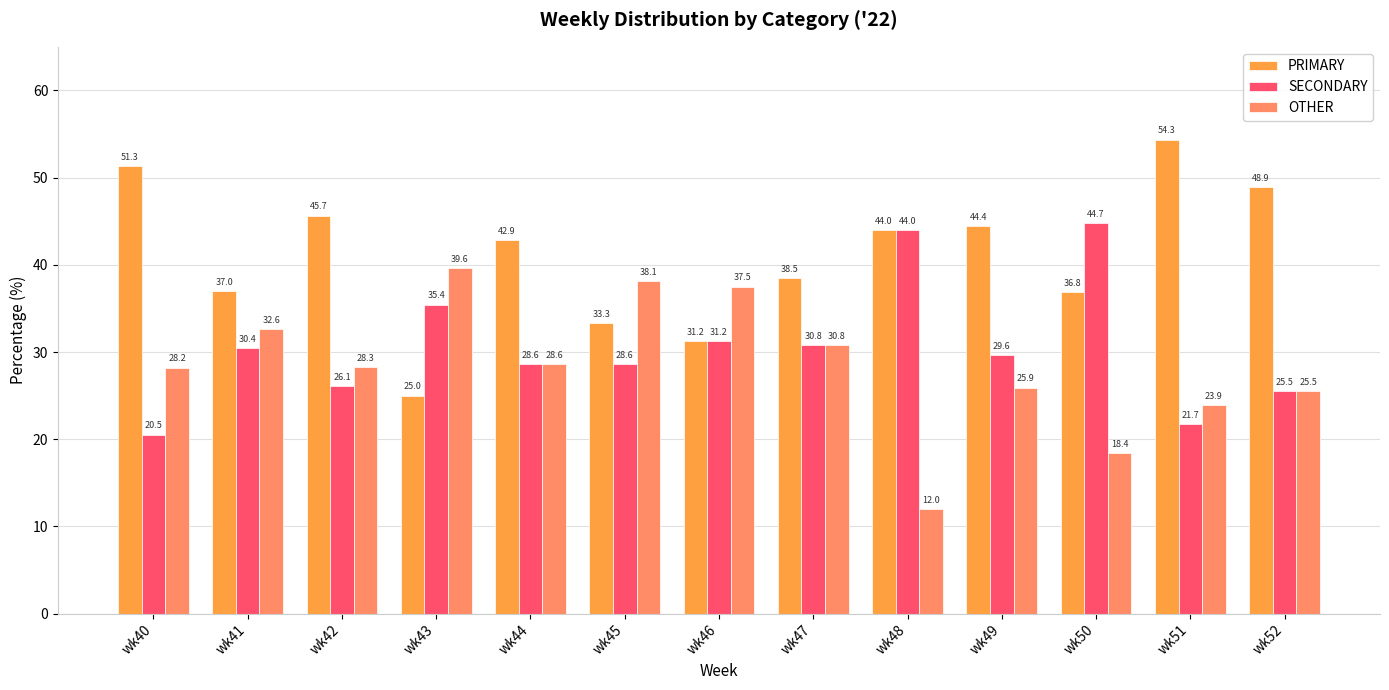

At which label does PRIMARY reach its peak?

wk51